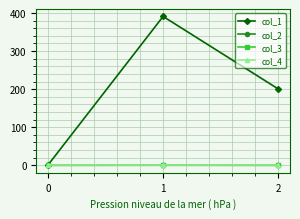

Is this an area chart (filled region under the line)?

No